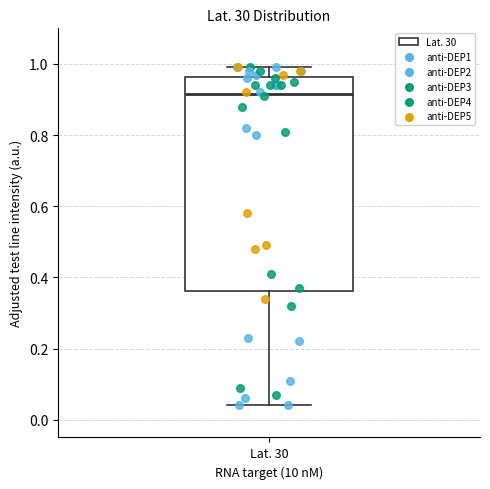

Transcribe this box plot: give where the median line is, the range the box spans, and where the two whiskers end, as read against the y-axis. The values are not printed on the chart, so give them approximately, as read against the axis.

median 0.92, box 0.36 to 0.96, whiskers 0.04 to 1.00